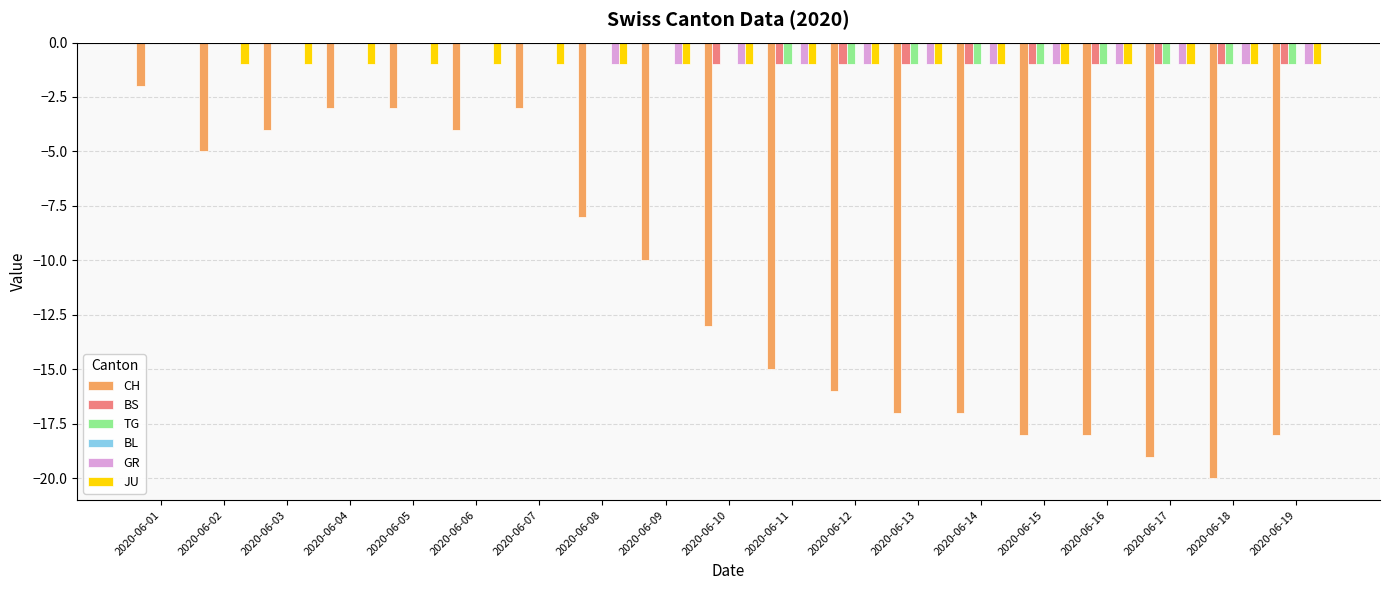

What is the total value across all series at 2020-06-13?

-21